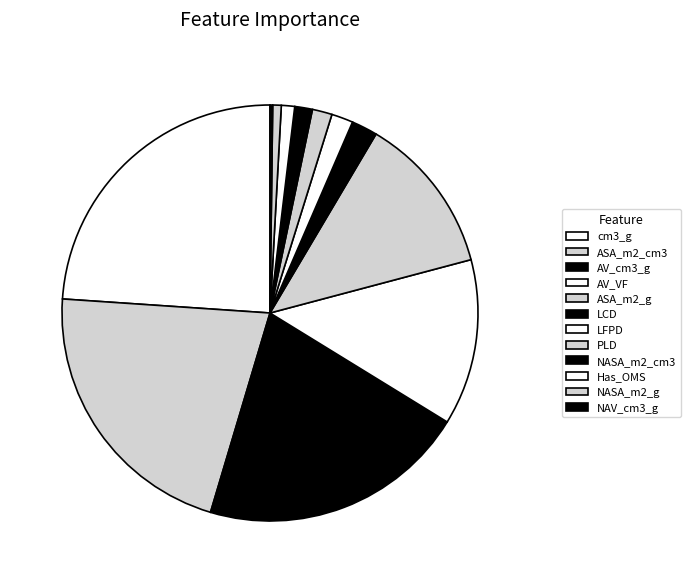

Count the number of slices in the pie.

12